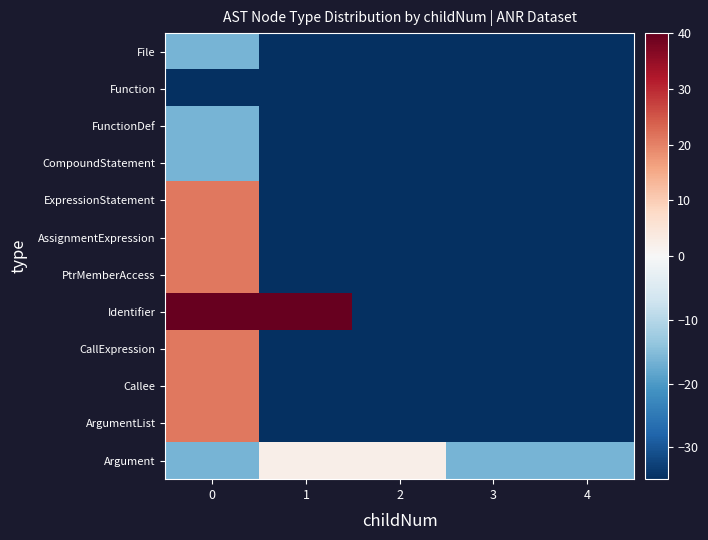

List the series in order of their peak value, highest first.

Identifier, ExpressionStatement, AssignmentExpression, PtrMemberAccess, CallExpression, Callee, ArgumentList, Argument, File, FunctionDef, CompoundStatement, Function